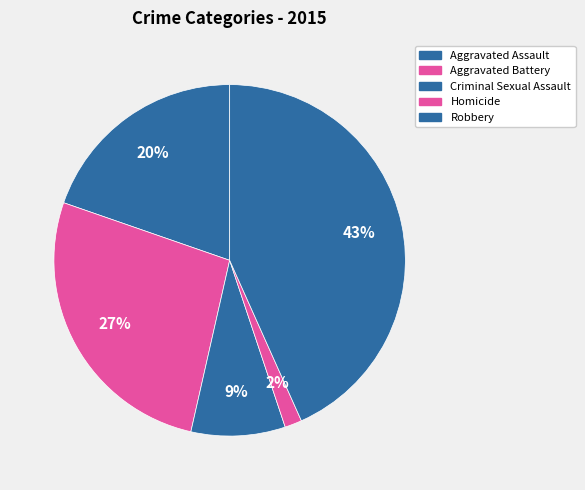

Count the number of slices in the pie.

5